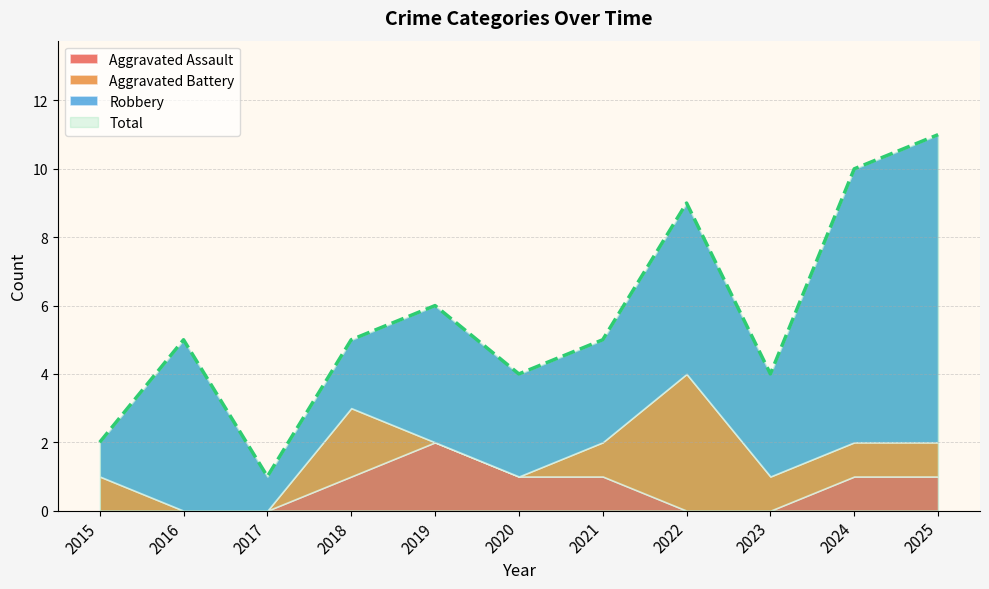

Which has a higher value, 2021 or 2018?

2021